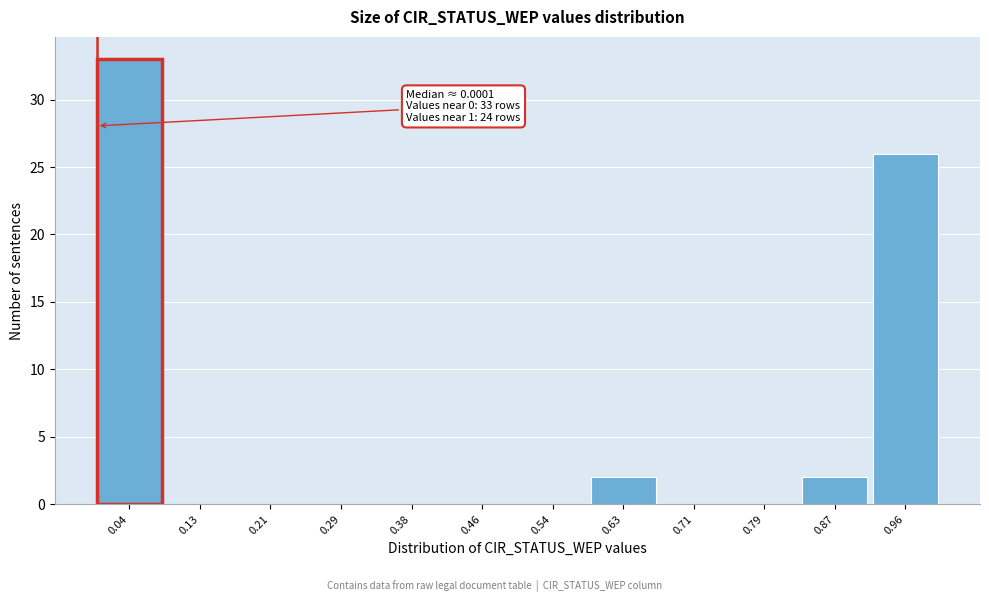

Which range on the x-axis has the tallest bar?

0.00 to 0.08